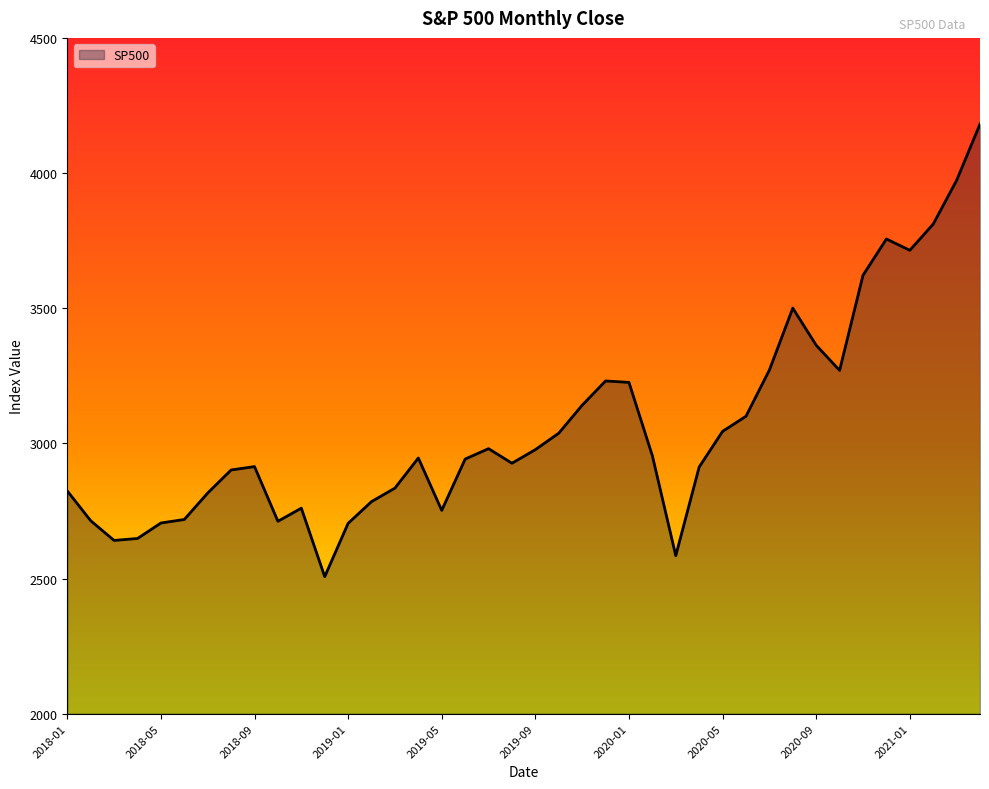

What is the difference between the maximum and minimum values?

1674.3